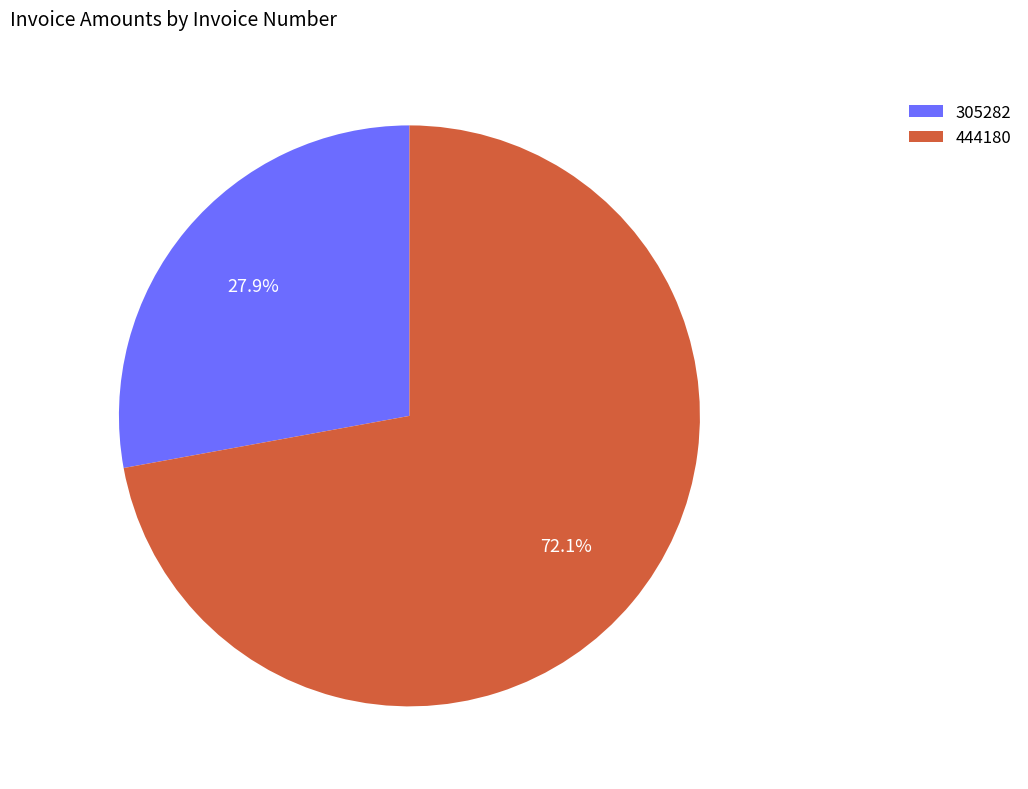

To the nearest percent, what portion does 305282 represent?

28%